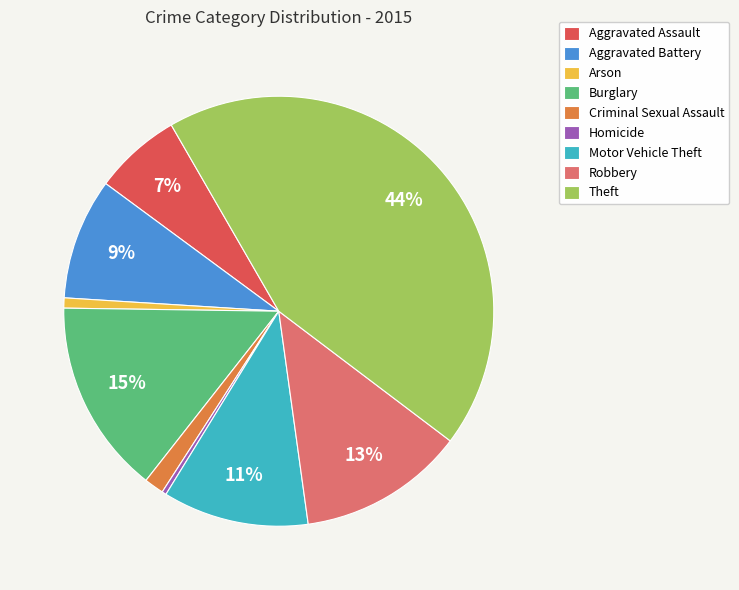

To the nearest percent, what is the difference between the Aggravated Assault and Robbery slice percentages?

6%